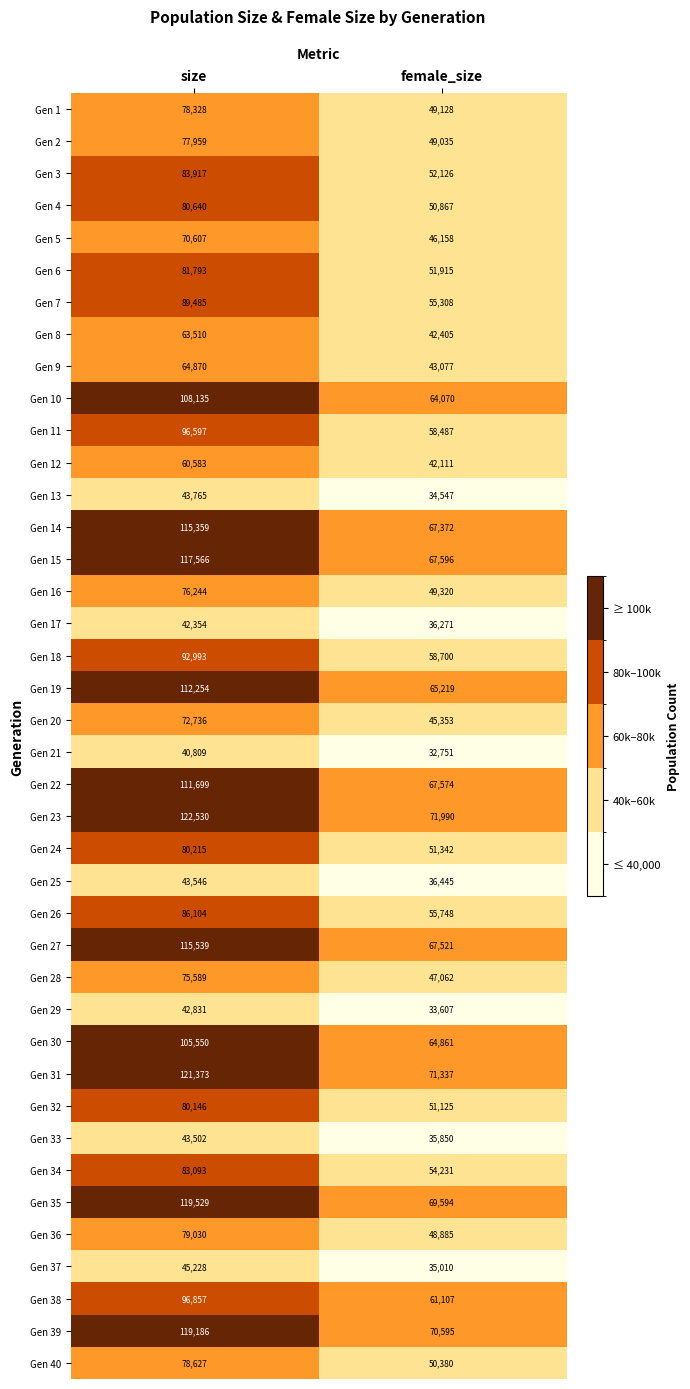

The Gen 13 series shows 34547 at female_size. True or false?

True